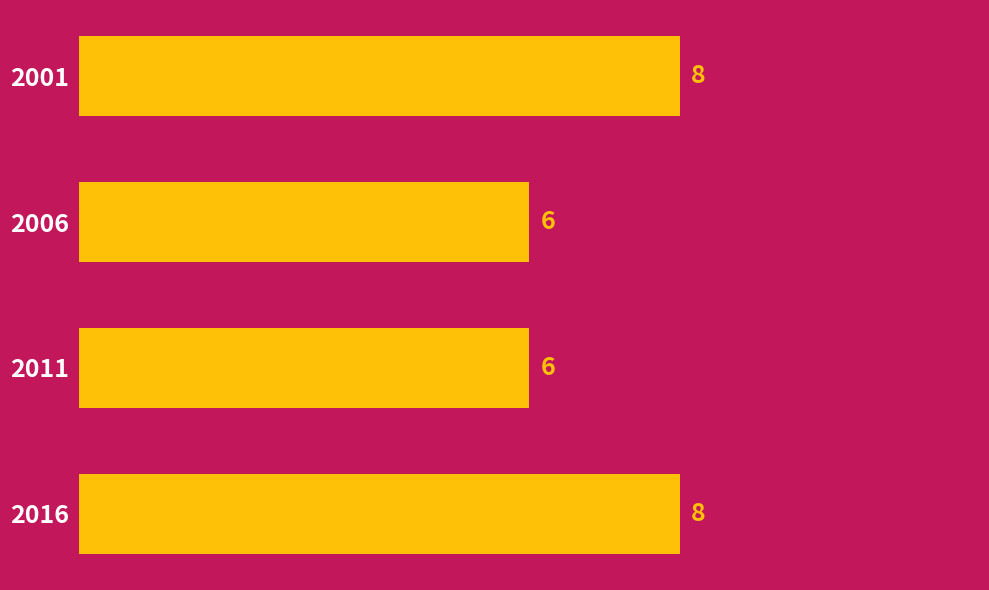

True or false: the data shows 6 at 2006.

True